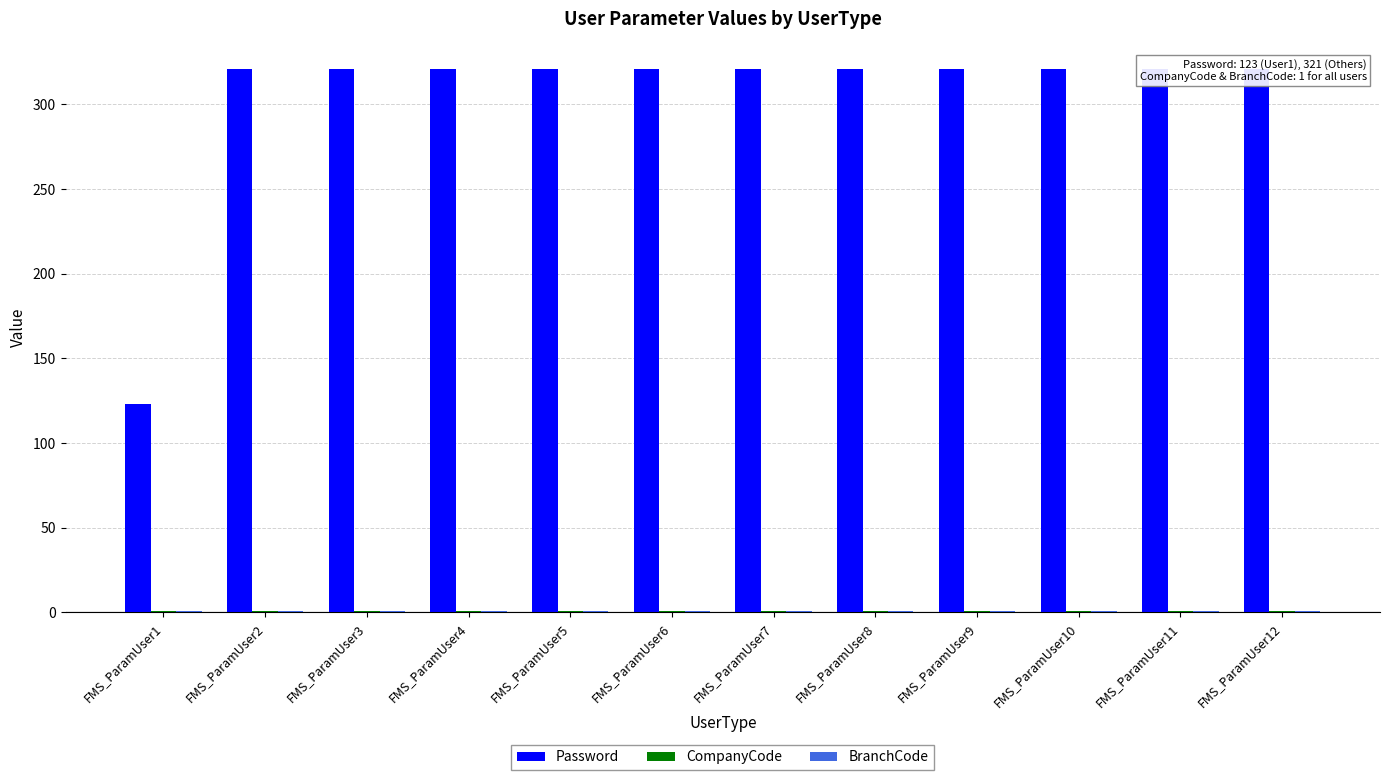

The value of BranchCode at FMS_ParamUser12 is 0. True or false?

False